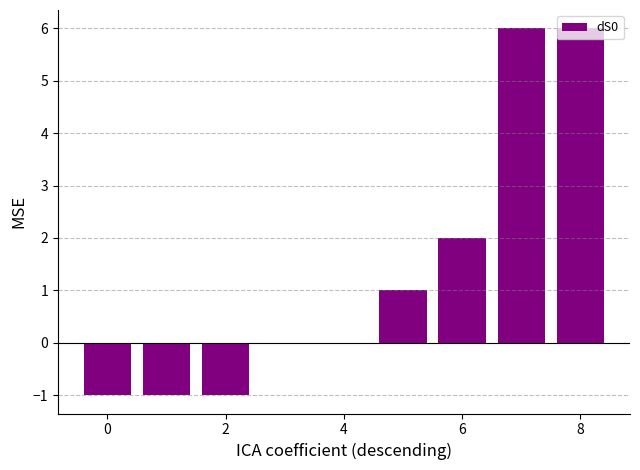

How many distinct data groups are displayed?

1